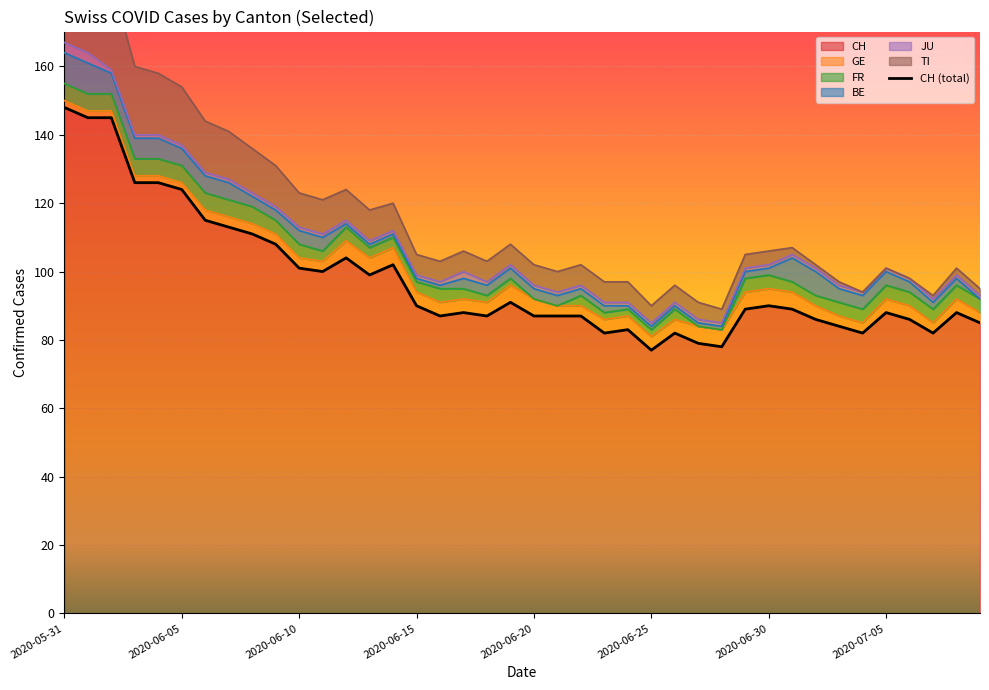

At 2020-06-14, list the series in order from smallest to largest.

BE, JU, FR, GE, TI, CH